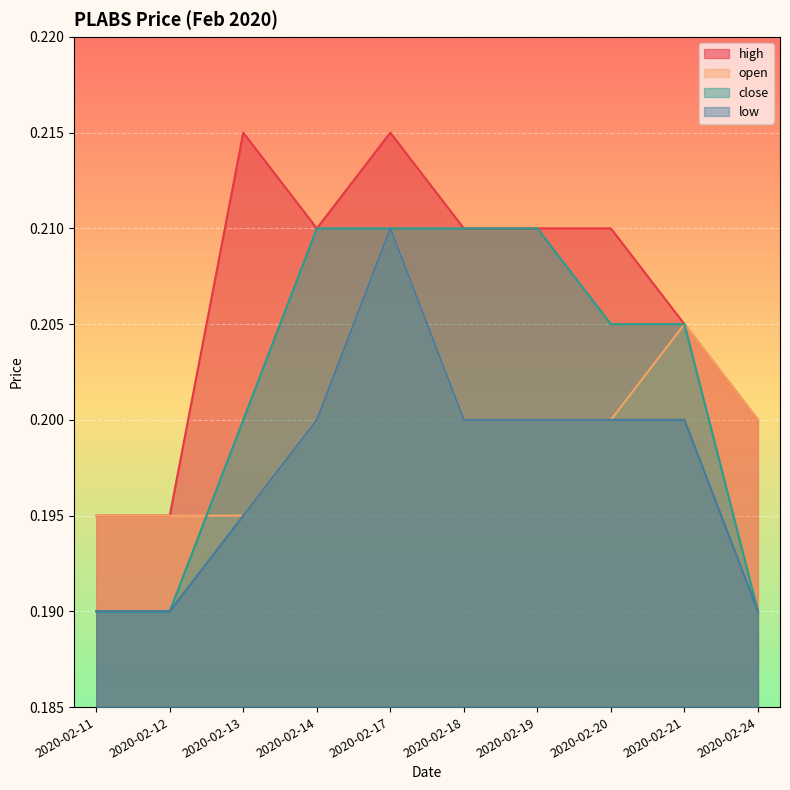

Which series has the largest range (max minus min)?

close